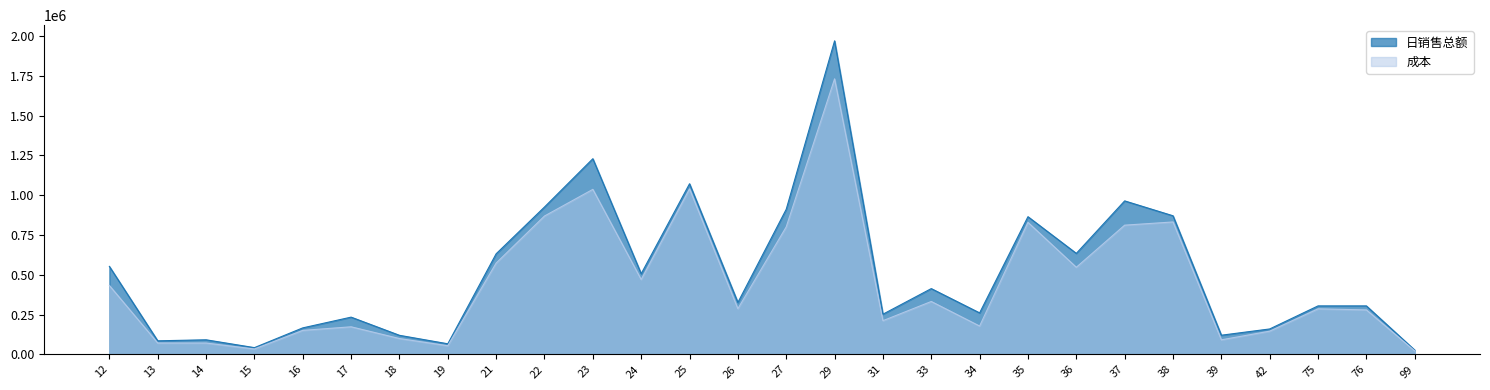

How many distinct data groups are displayed?

2